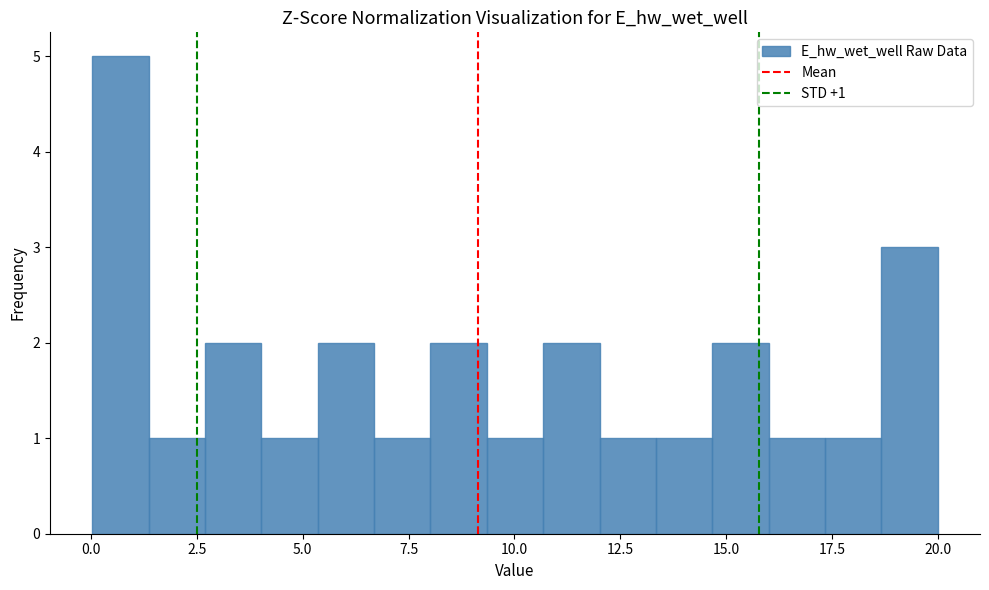

Around what value on the x-axis is the tallest bar? Give the approximate position of its centre, as read against the axis.

0.5